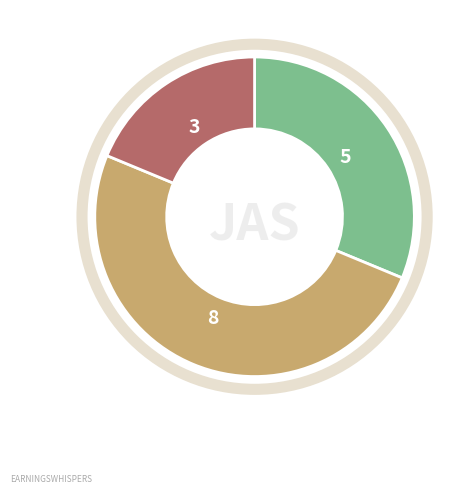

To the nearest percent, what is the difference between the largest and smallest slice percentages?

31%